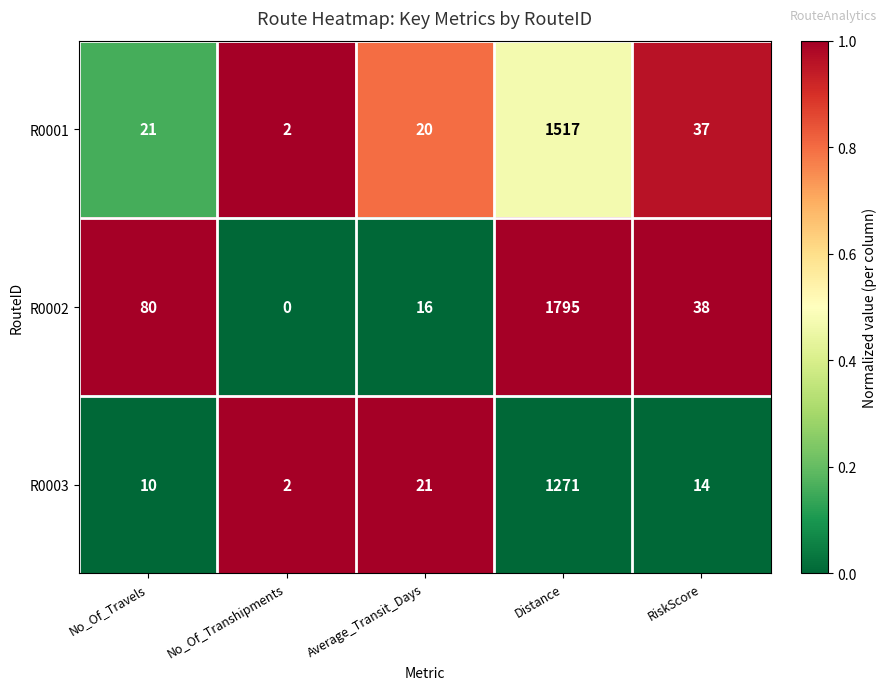

What is the maximum value shown in the chart?

1795